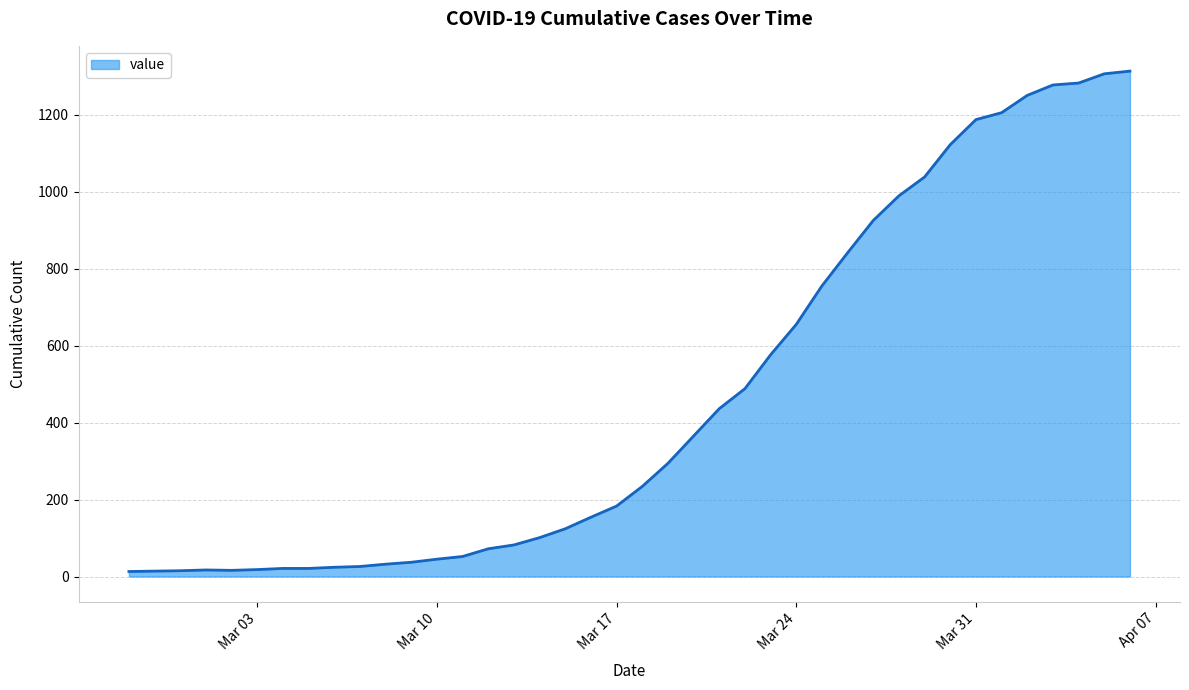

What is the maximum value shown in the chart?

1313